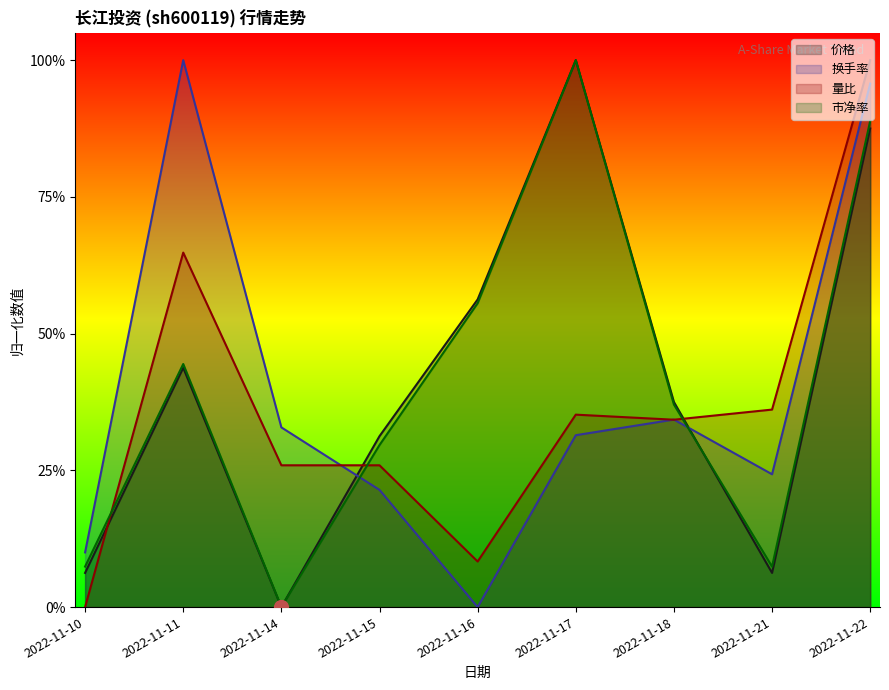

At which label does 价格 reach its peak?

2022-11-17